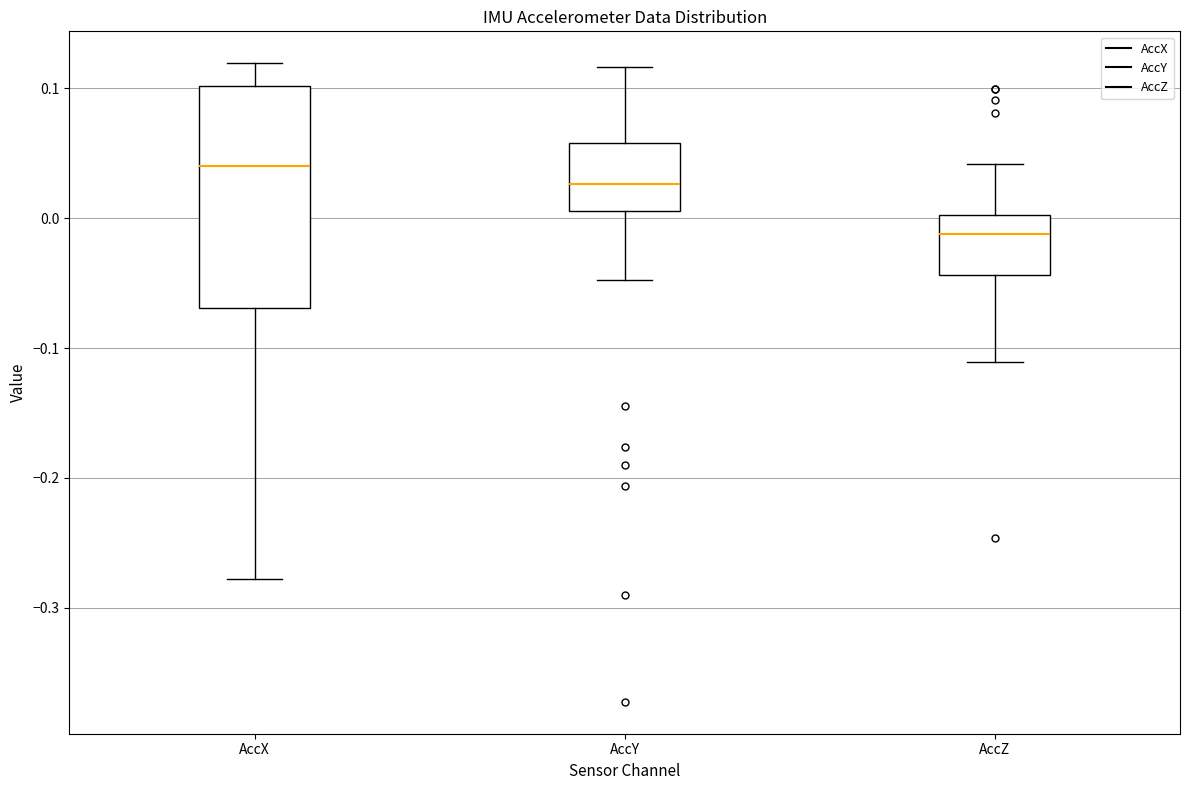

Reading left to right, transcribe this box plot: for each box, give where its median line is, the range the box spans, and where its two whiskers end, as read against the y-axis. The values are not printed on the chart, so give them approximately, as read against the axis.

AccX: median 0.04, box -0.07 to 0.10, whiskers -0.28 to 0.12
AccY: median 0.03, box 0.01 to 0.06, whiskers -0.05 to 0.12
AccZ: median -0.01, box -0.04 to 0.00, whiskers -0.11 to 0.04